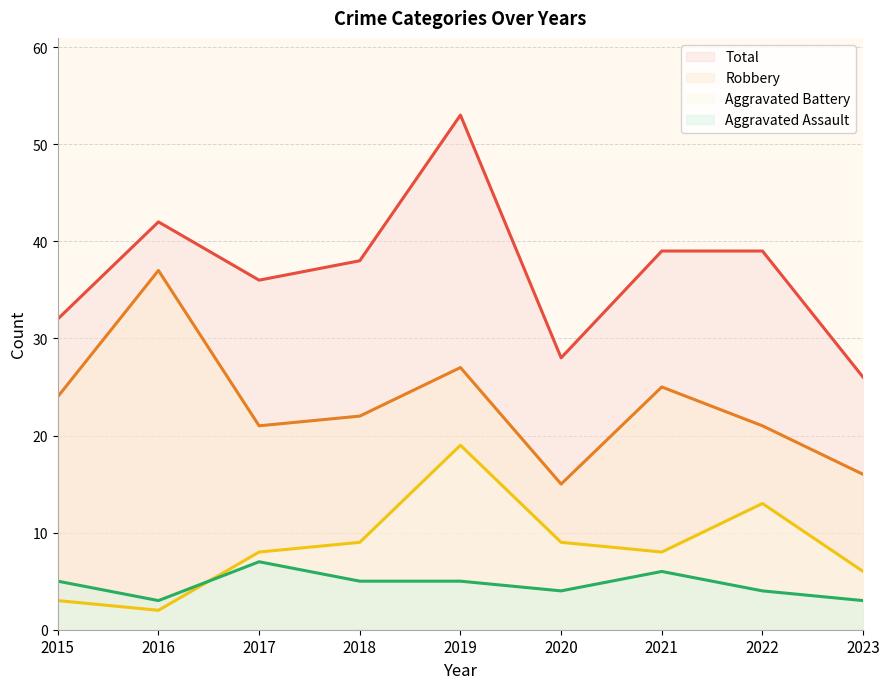

True or false: Total and Aggravated Assault cross at least once.

False